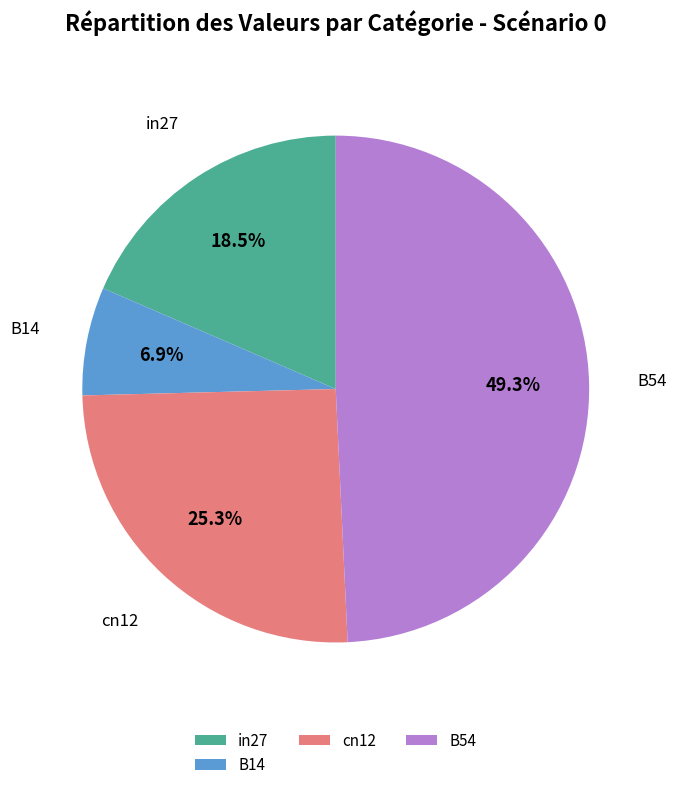

Combined, what portion of the pie is in27 and cn12?

43.8%